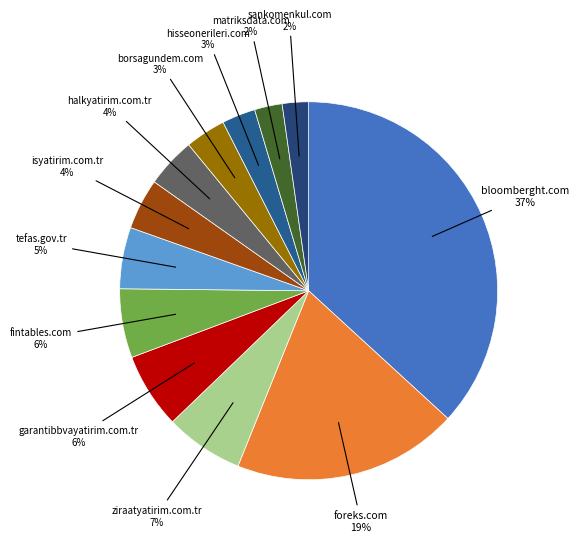

Combined, do bloomberght.com and halkyatirim.com.tr account for over 50%?

No